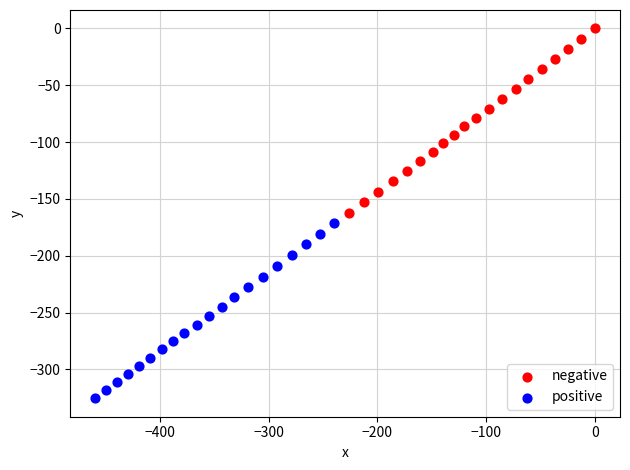

What are all the series names shown in the legend?

negative, positive